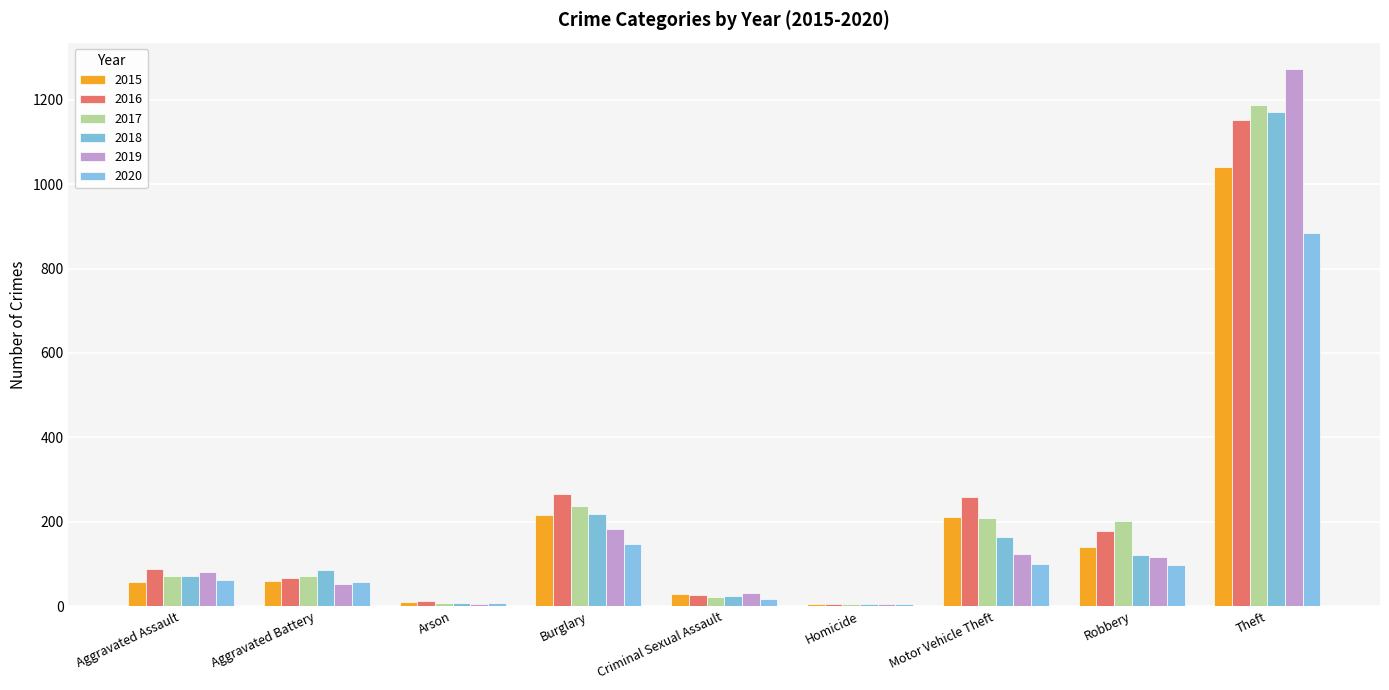

How many distinct data groups are displayed?

6